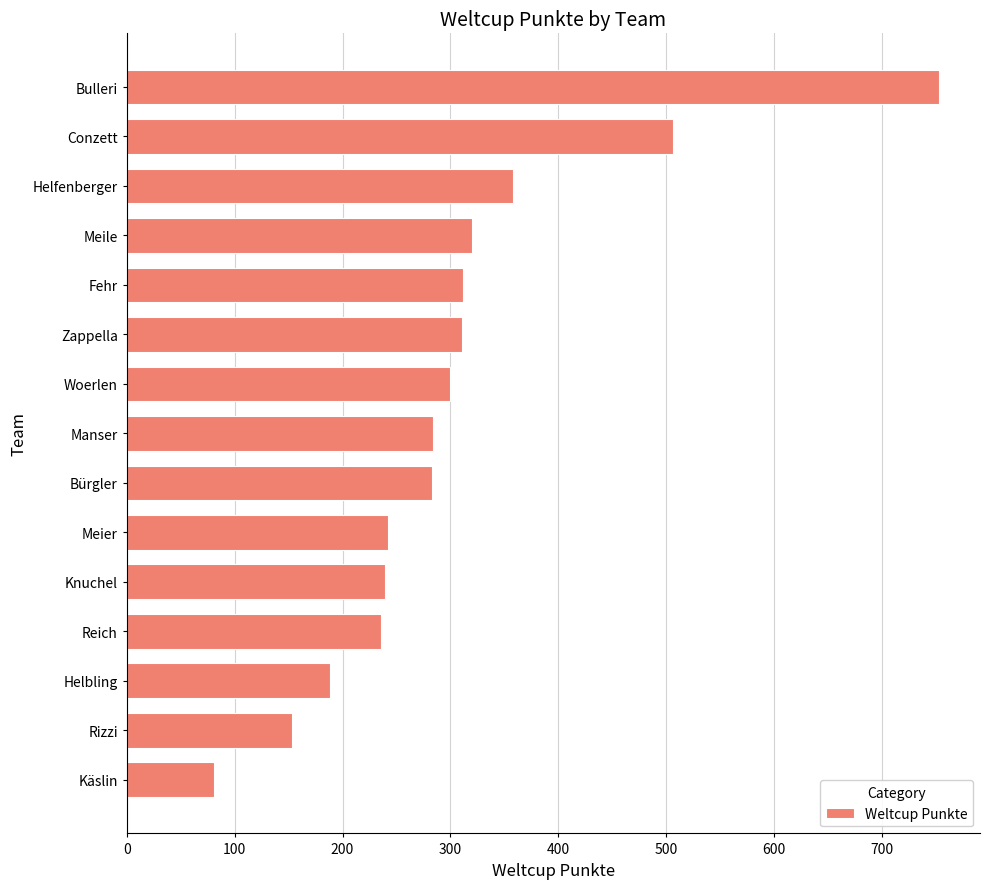

What is the change in value from Zappella to Conzett?

+195